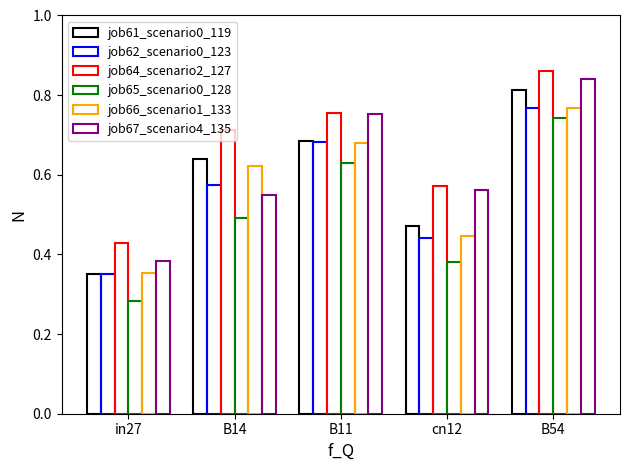

How many bars are there in total?

30